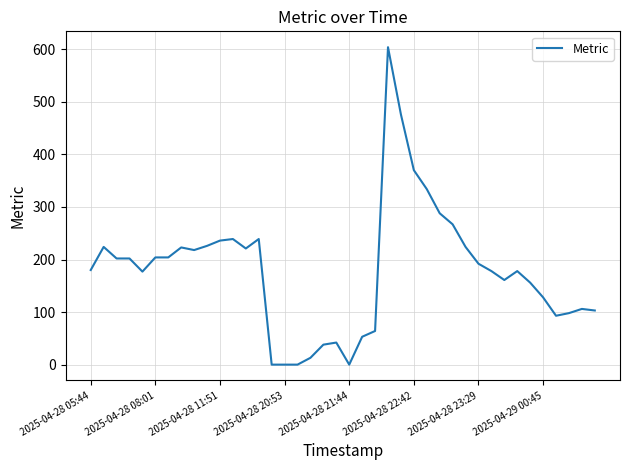

What is the greatest value displayed?

604